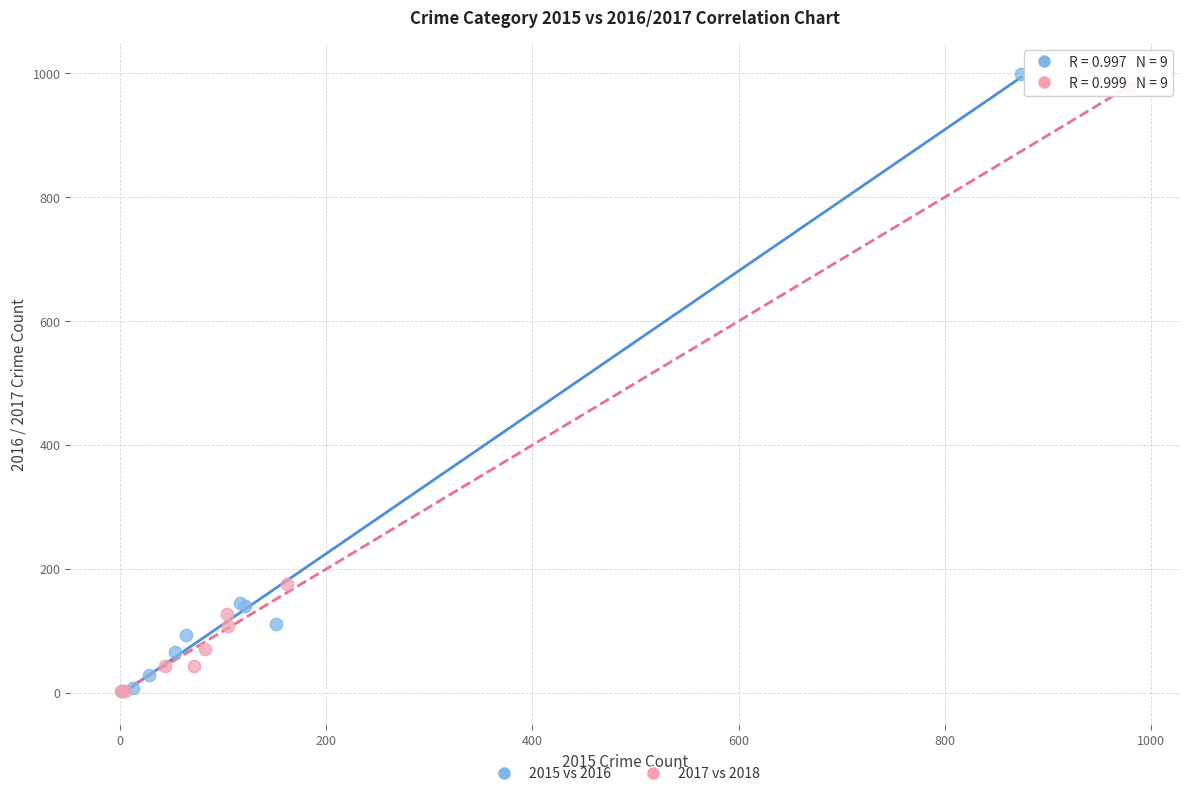

Which series has the largest Y range (max minus min)?

2015 vs 2016